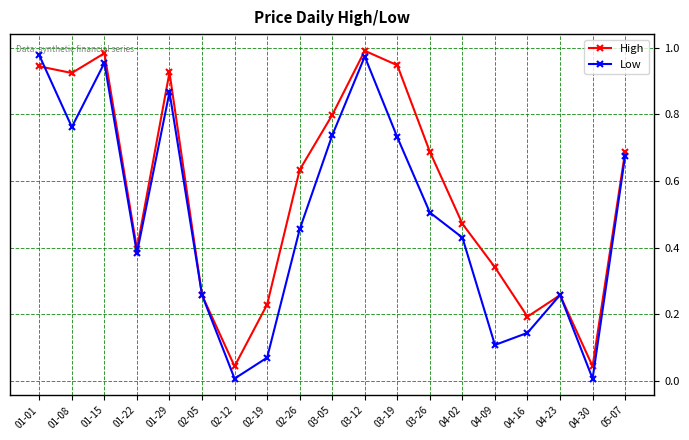

How many interior local valleys does the Low series have?

5